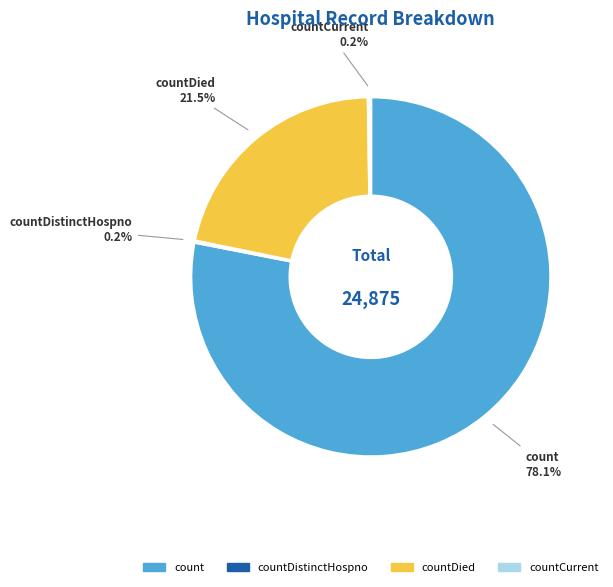

To the nearest percent, what percentage of the pie is count?

78%